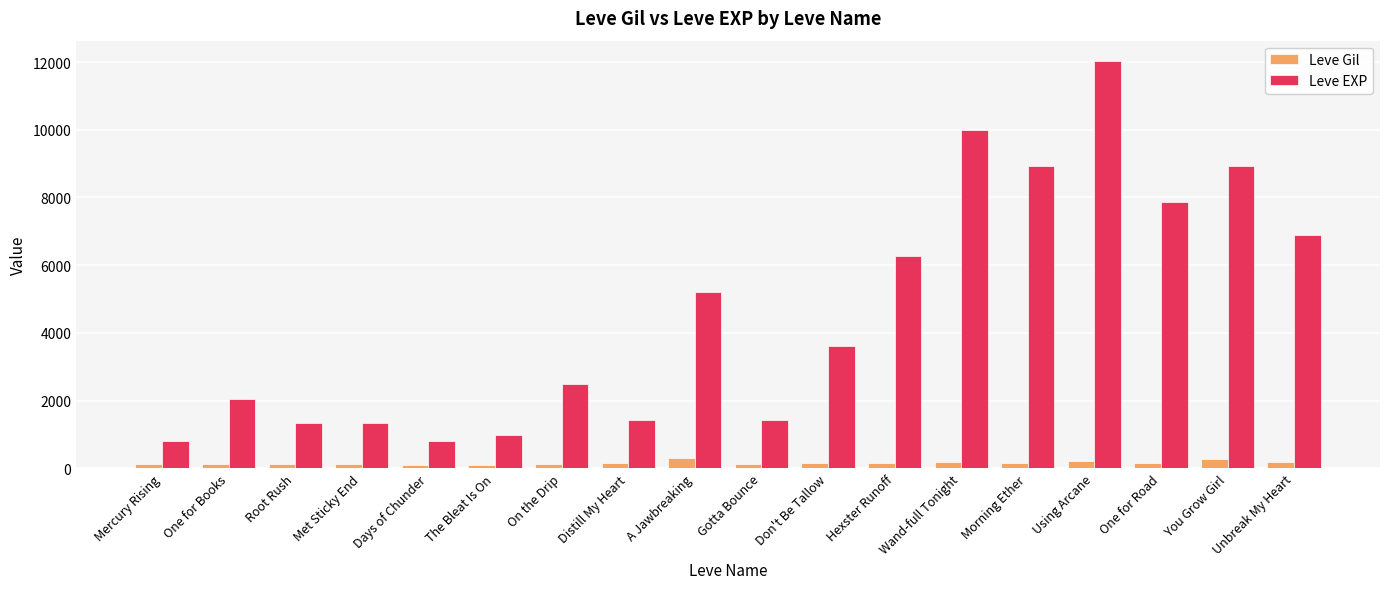

What are all the series names shown in the legend?

Leve Gil, Leve EXP